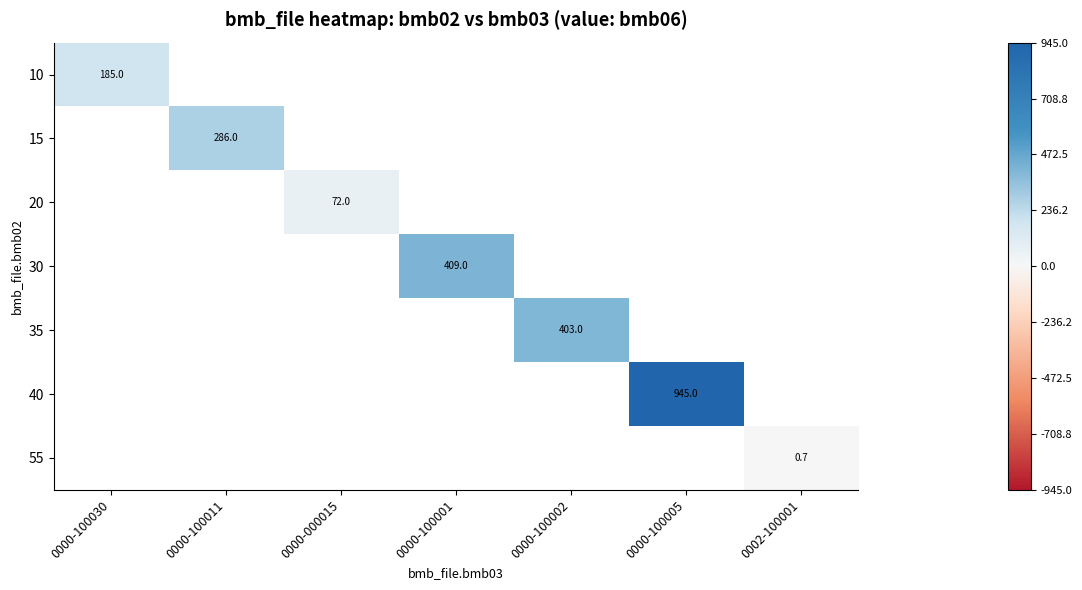

True or false: 55 has a value of 0.7 at 0002-100001.

True